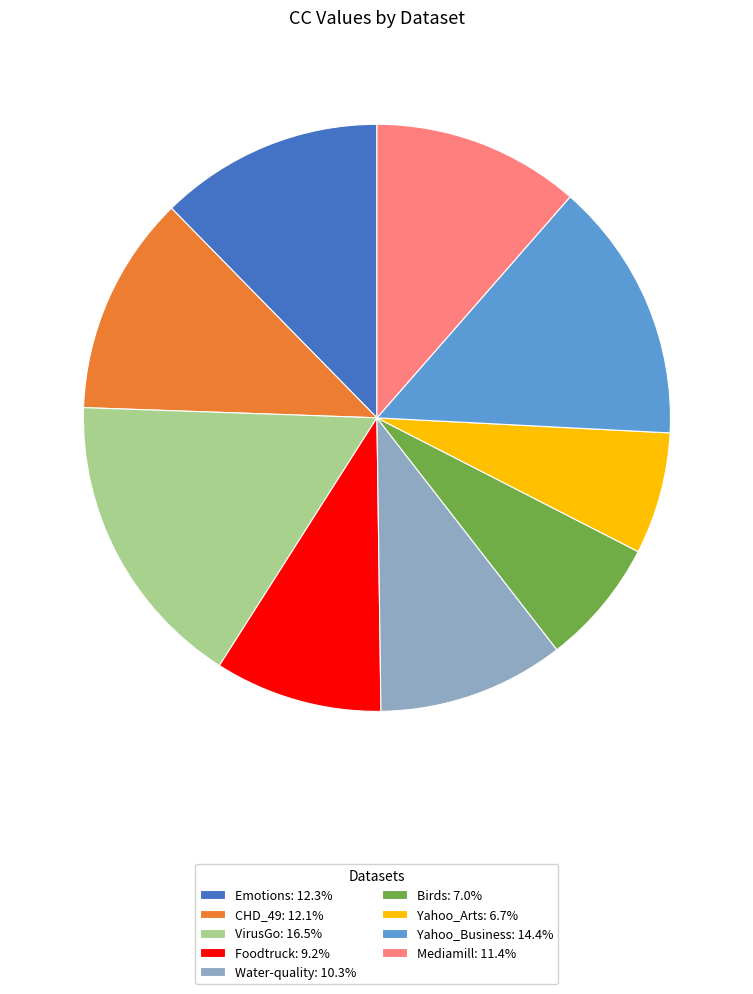

Is there a majority slice in this chart?

No